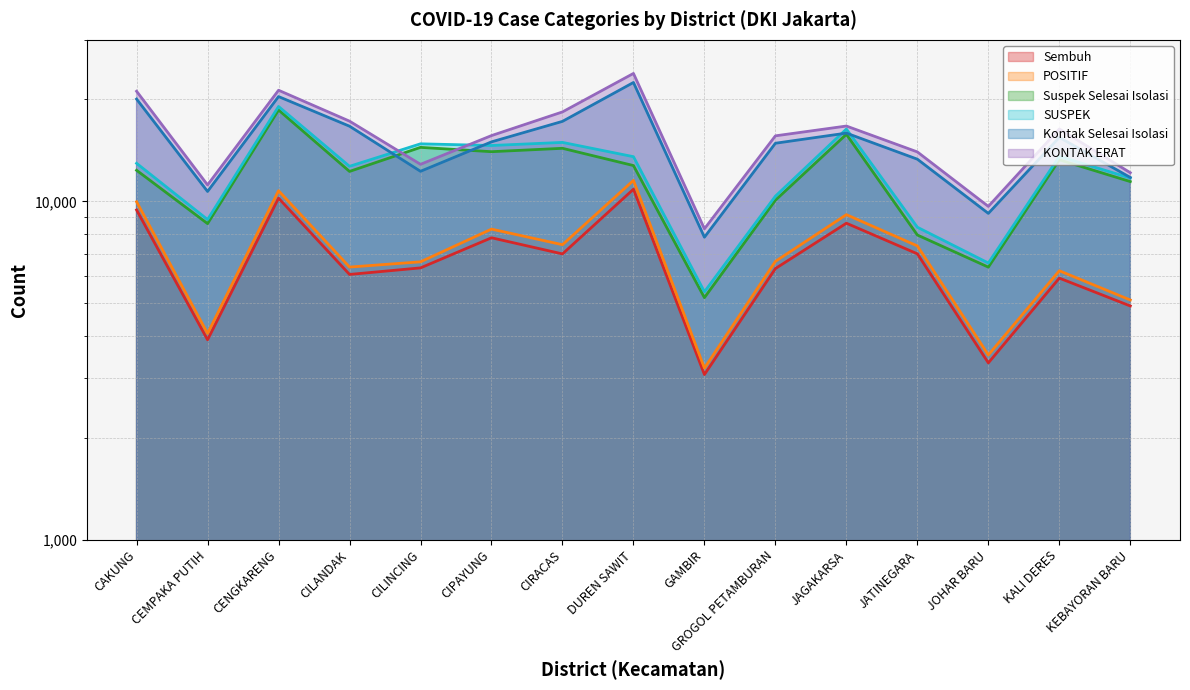

True or false: POSITIF and SUSPEK intersect in this chart.

False